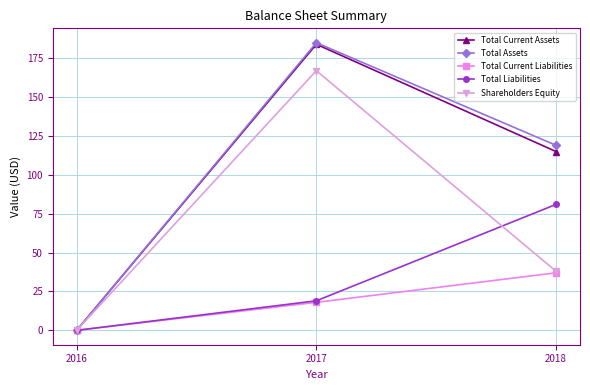

Which series has the largest range (max minus min)?

Total Assets